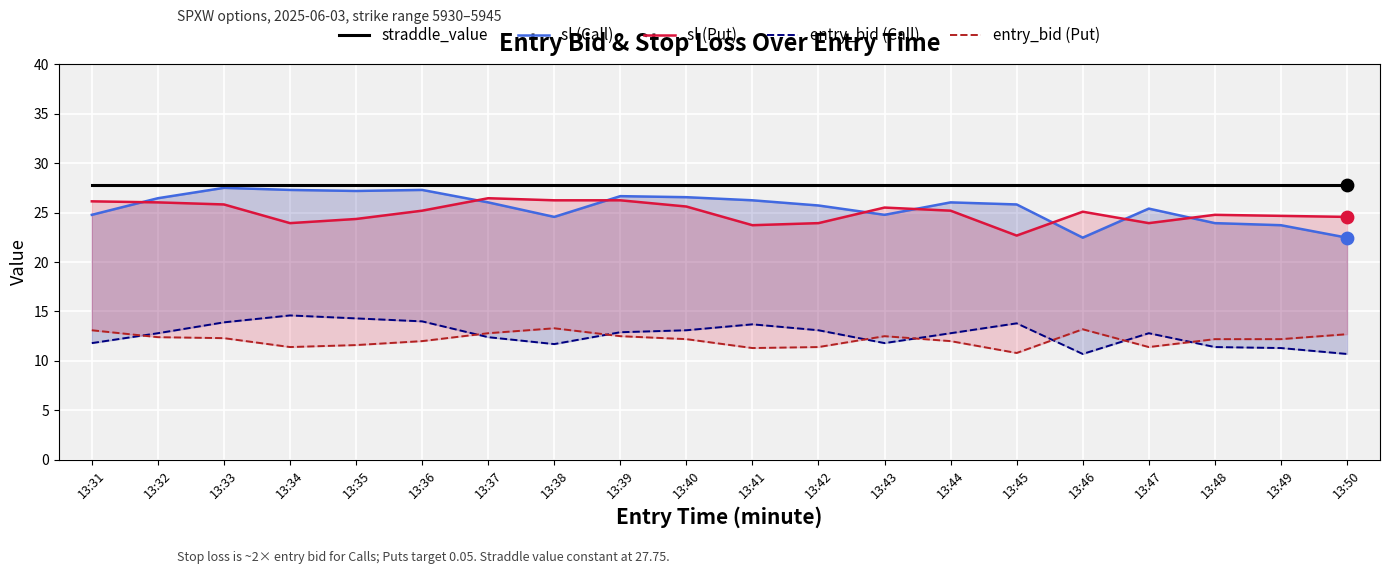

Which series has the largest Y range (max minus min)?

sl (Call)